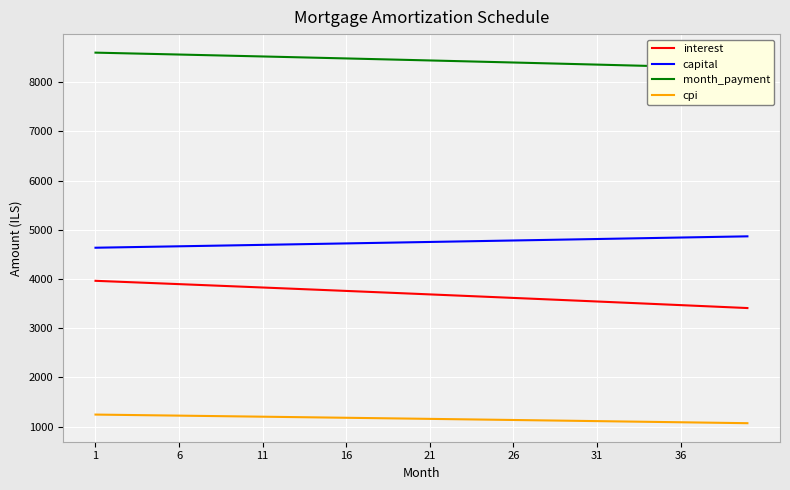

True or false: cpi and interest intersect in this chart.

False